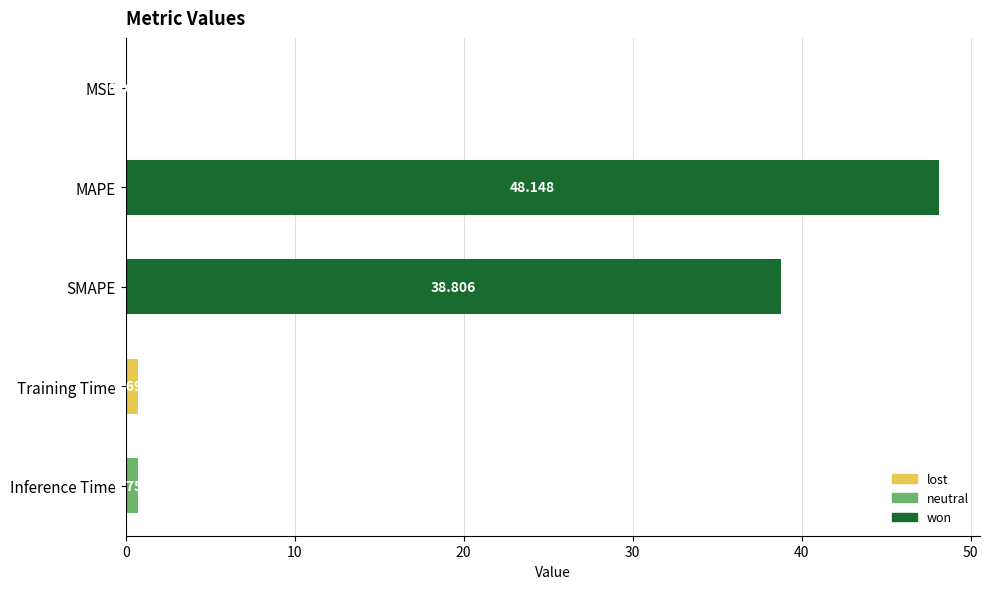

At which label is the value closest to 24?

SMAPE